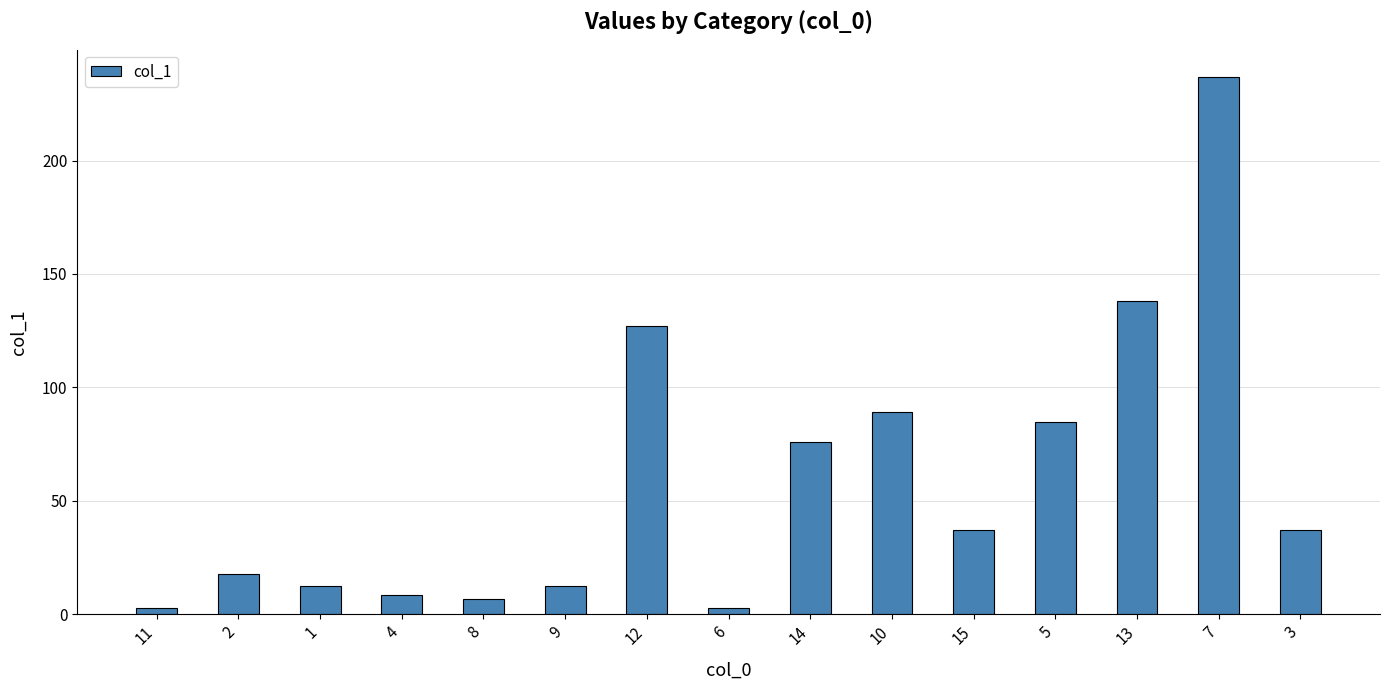

What is the greatest value displayed?

237.0